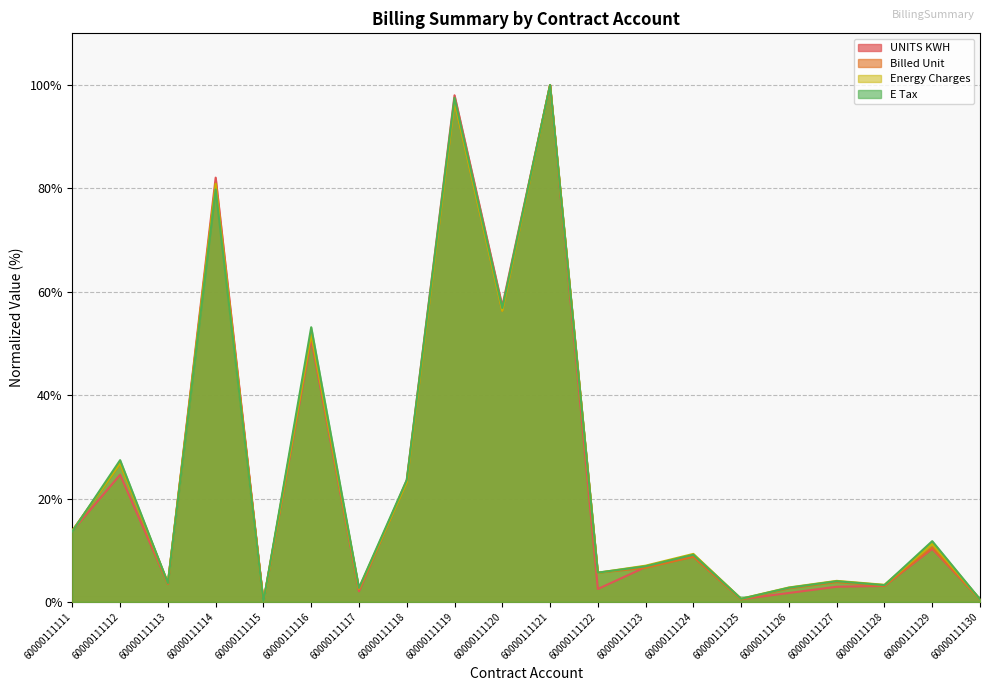

Which series has the largest total across all categories?

E Tax